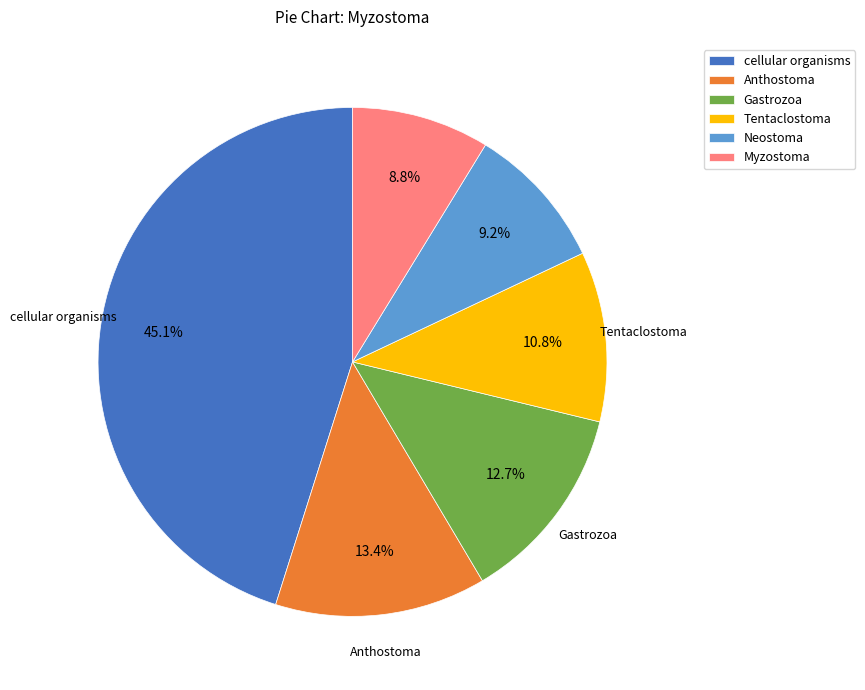

What is the largest slice in the pie chart?

cellular organisms